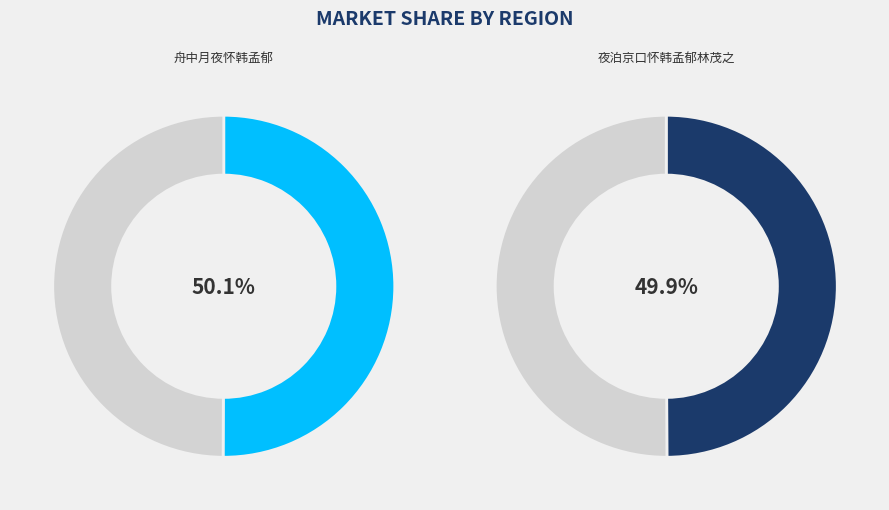

Approximately how many times larger is the value at 舟中月夜怀韩孟郁 compared to 夜泊京口怀韩孟郁林茂之?

1.0